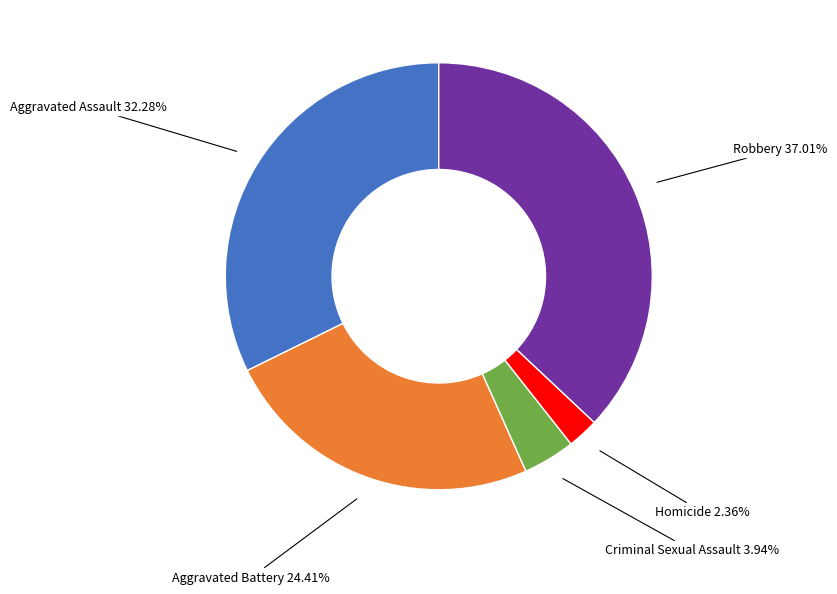

Is there a majority slice in this chart?

No